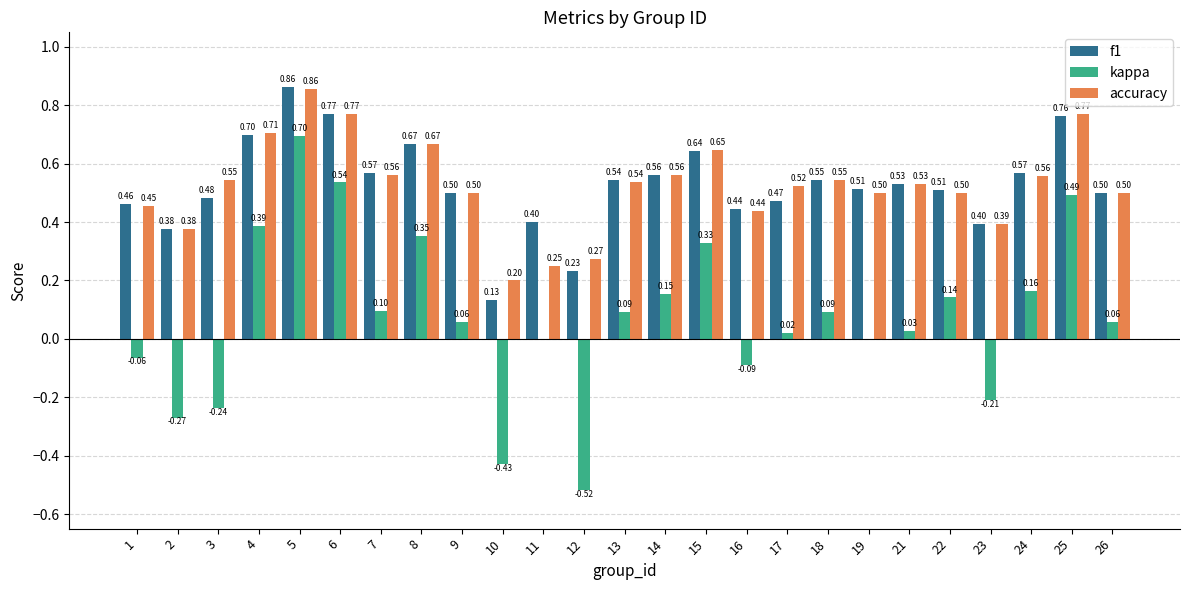

Which series has the largest total across all categories?

accuracy